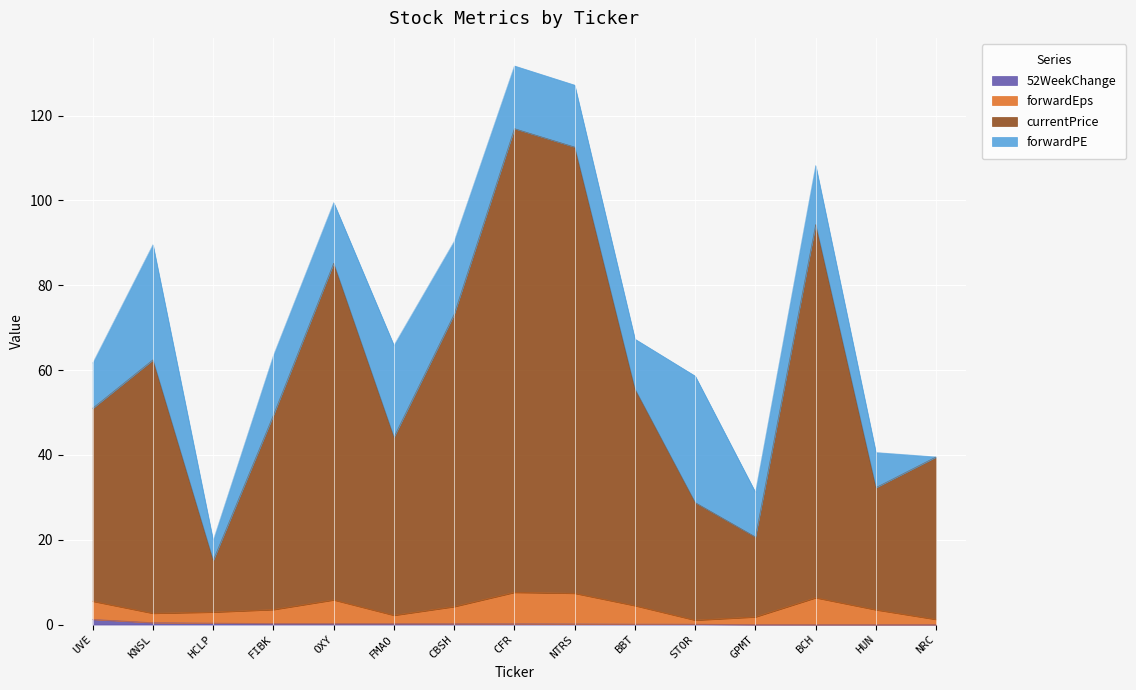

Is it true that currentPrice equals 120.2 at CBSH?

False